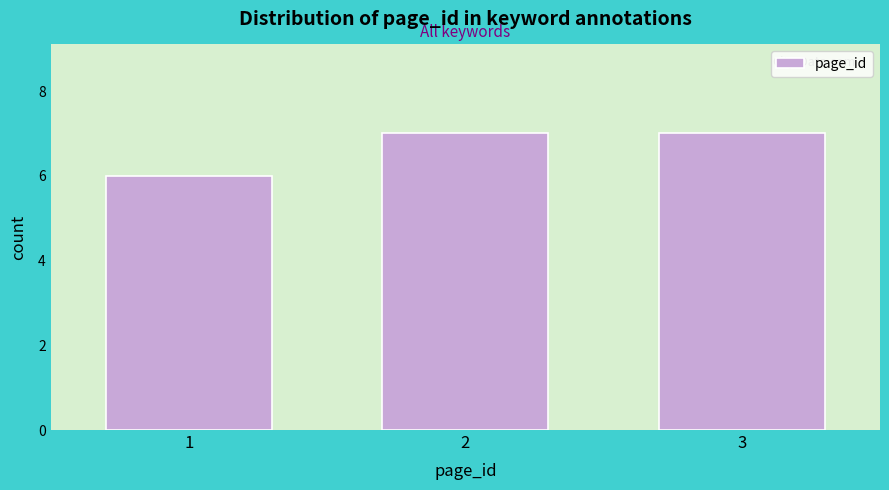

Reading left to right, list all the values displayed in this chart.

1=6	2=7	3=7